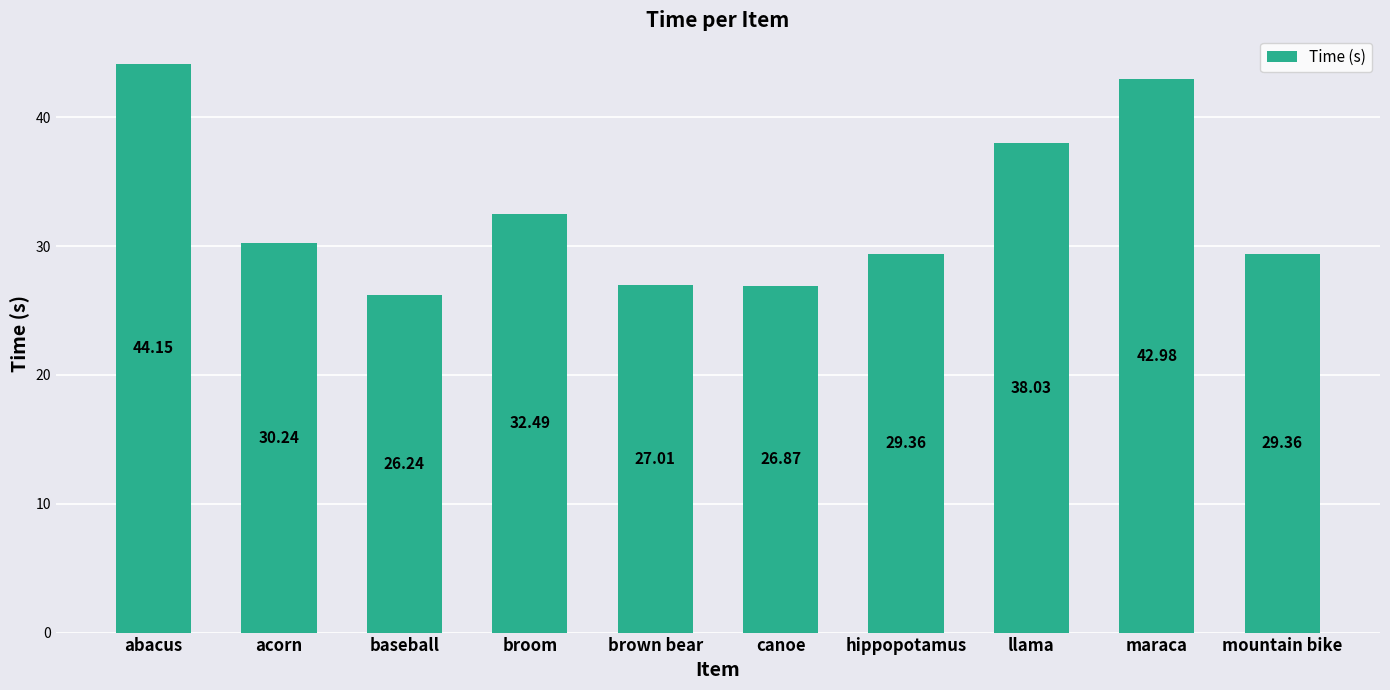

Which category has the lowest value across all series?

baseball